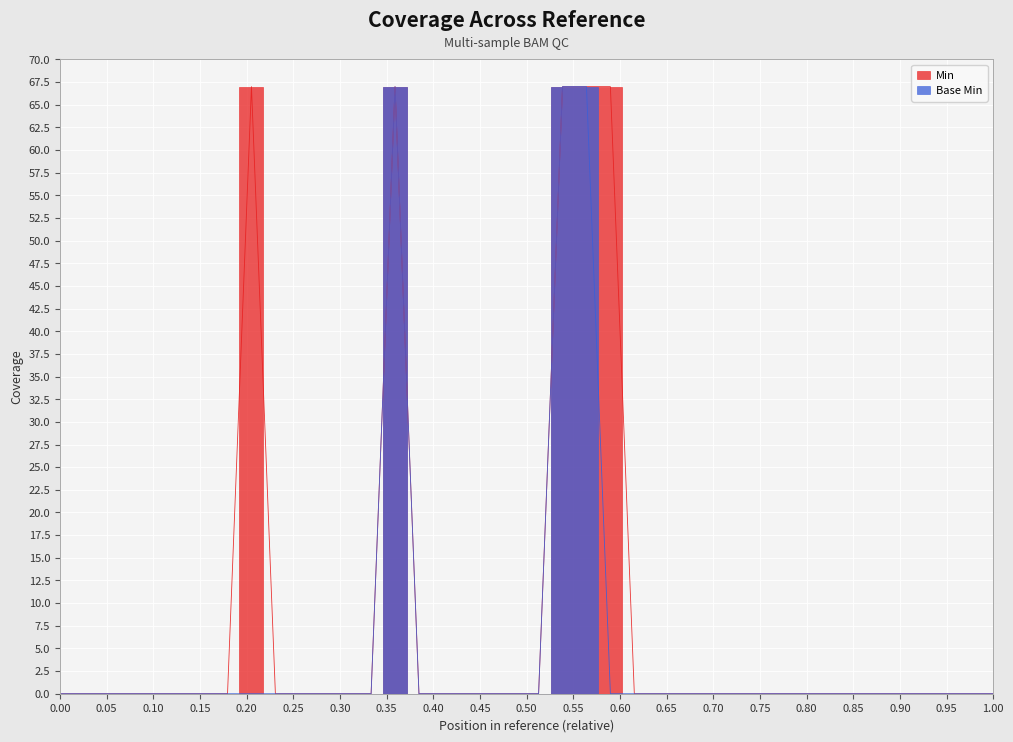

At how many categories does at least one series exceed 16?

5